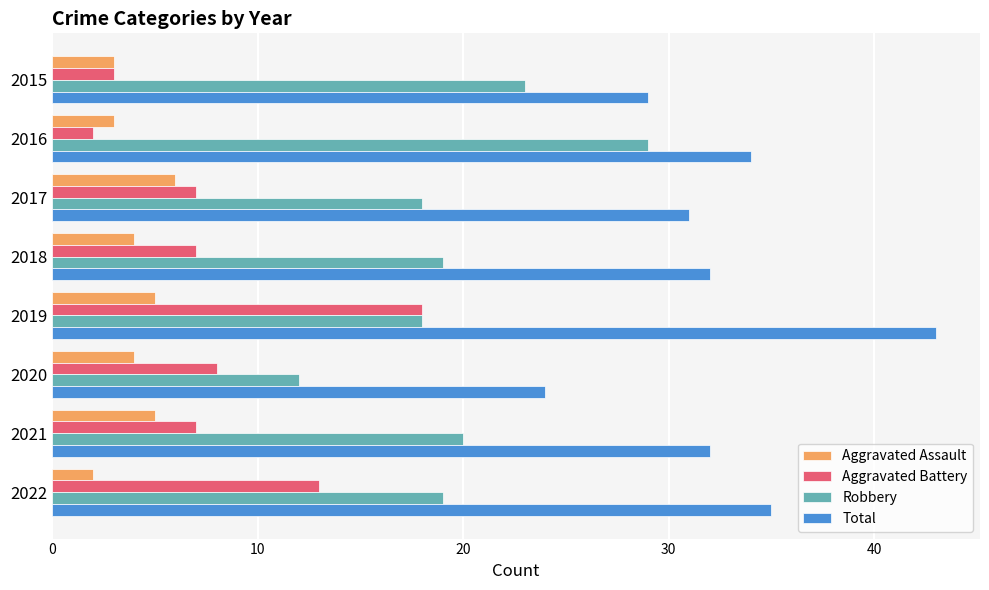

Which series has the largest total across all categories?

Total